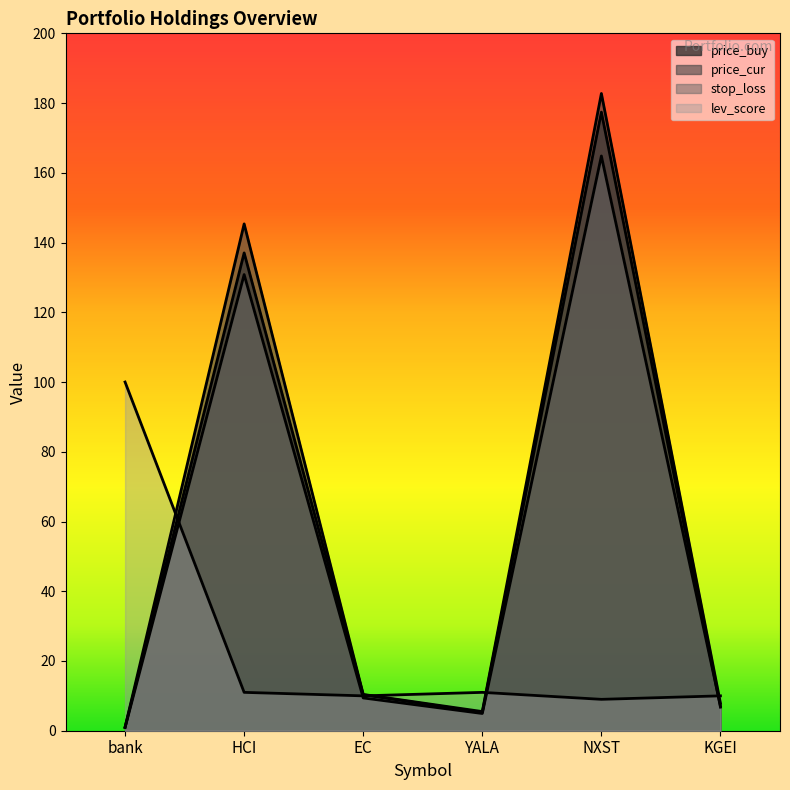

At which category is the sum across all series the highest?

NXST